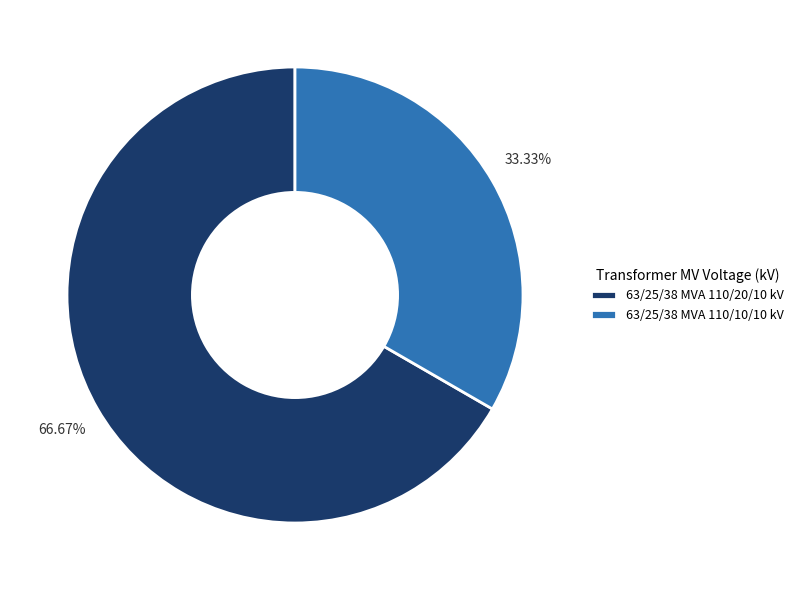

To the nearest percent, what is the difference between the largest and smallest slice percentages?

33%